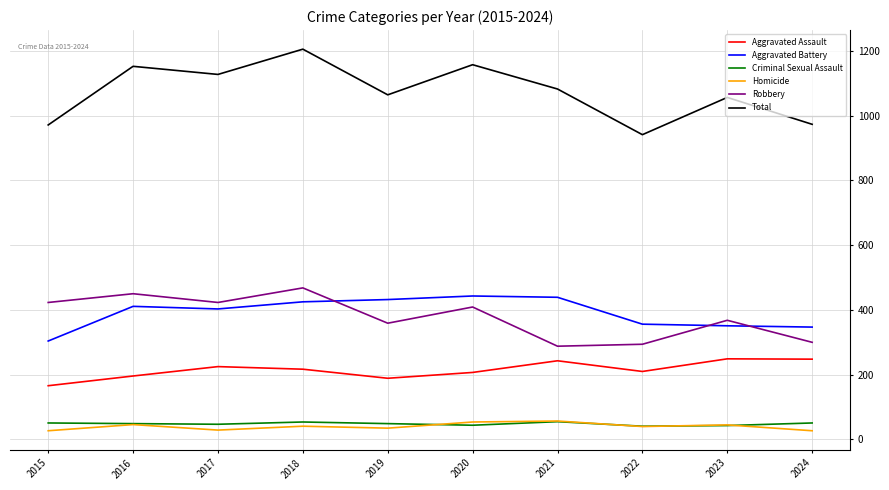

True or false: Homicide has a value of 40 at 2022.

True